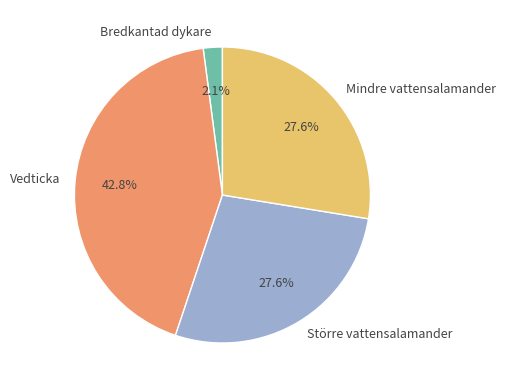

Does any single category account for the majority?

No